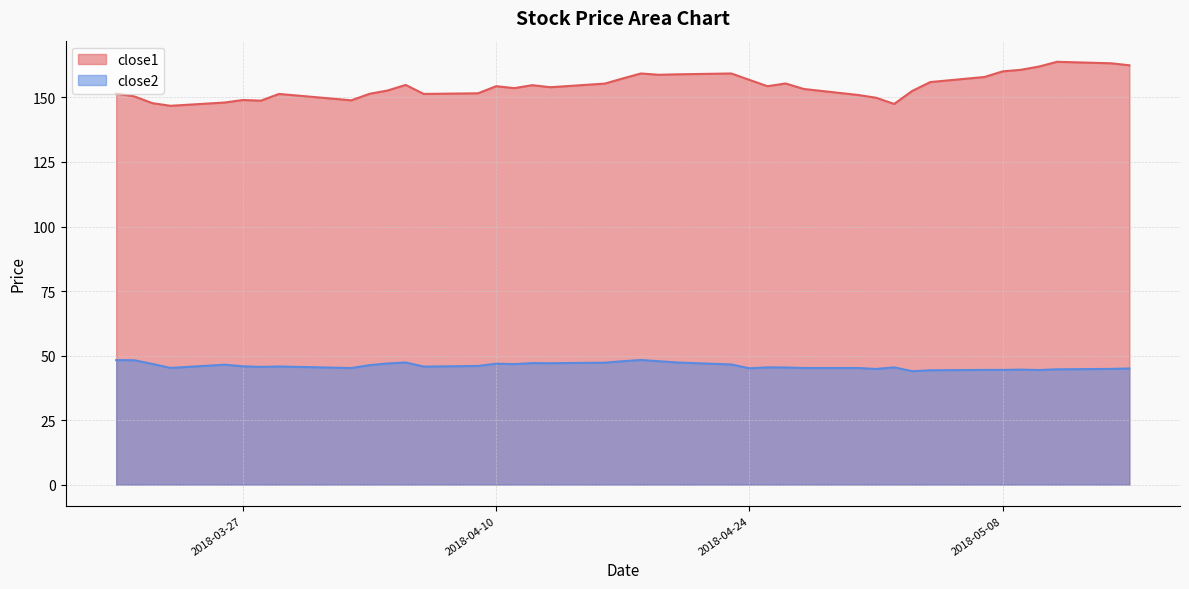

What is the value of the close1 point at the 10th from the left?

151.4